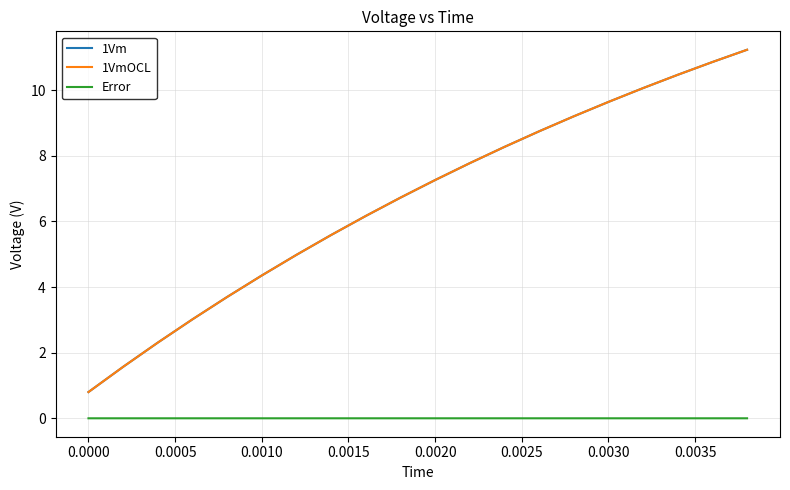

What is the highest value of the 1Vm series?

11.2